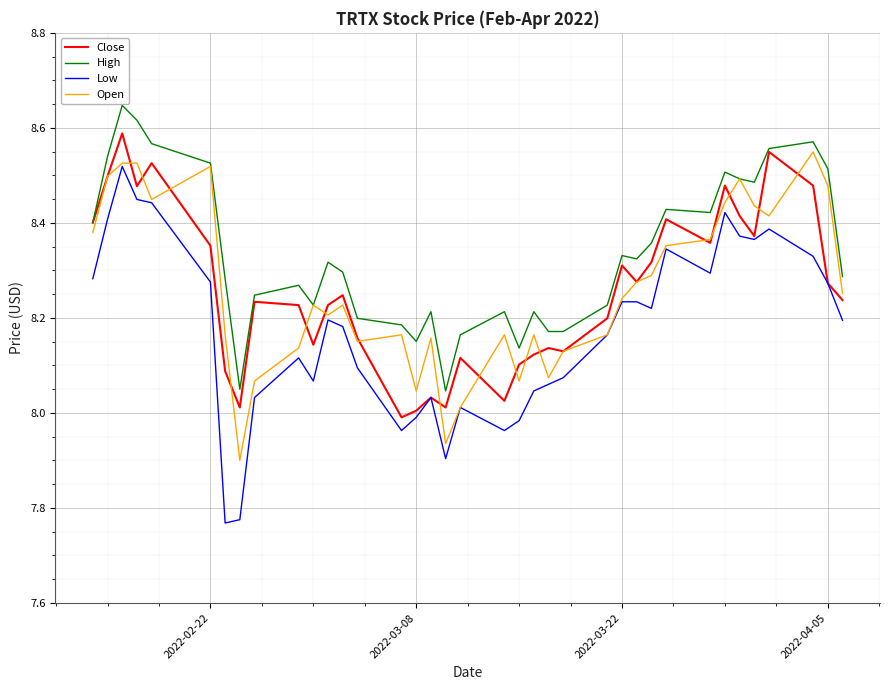

Which series has the largest total across all categories?

High